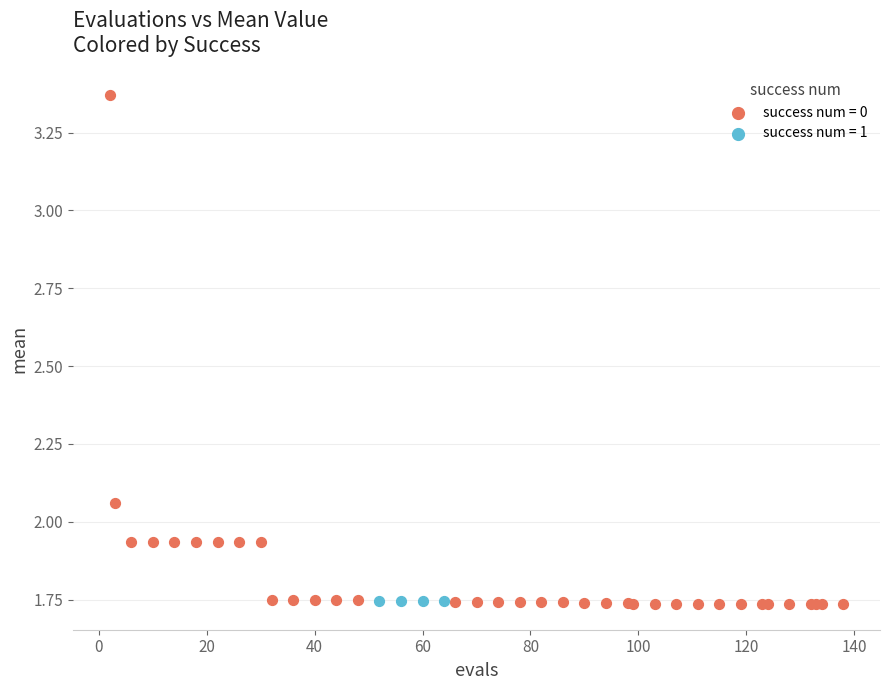

Which series reaches the maximum Y coordinate?

success num = 0